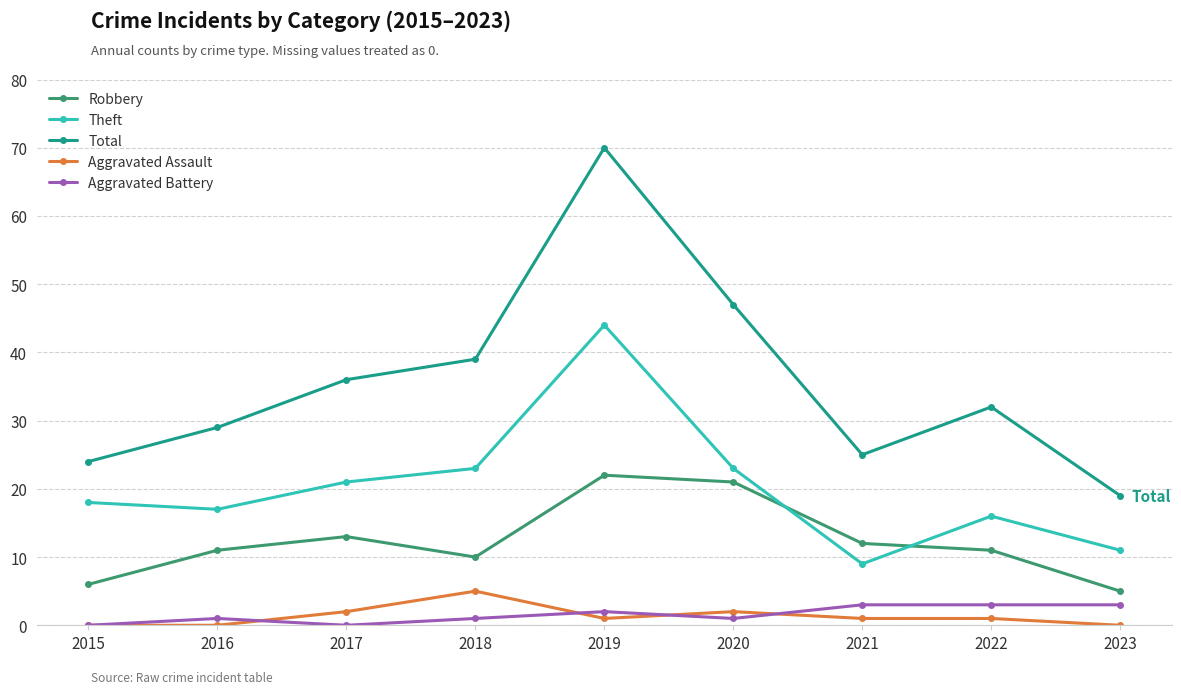

What is the sum of all Robbery values?

111